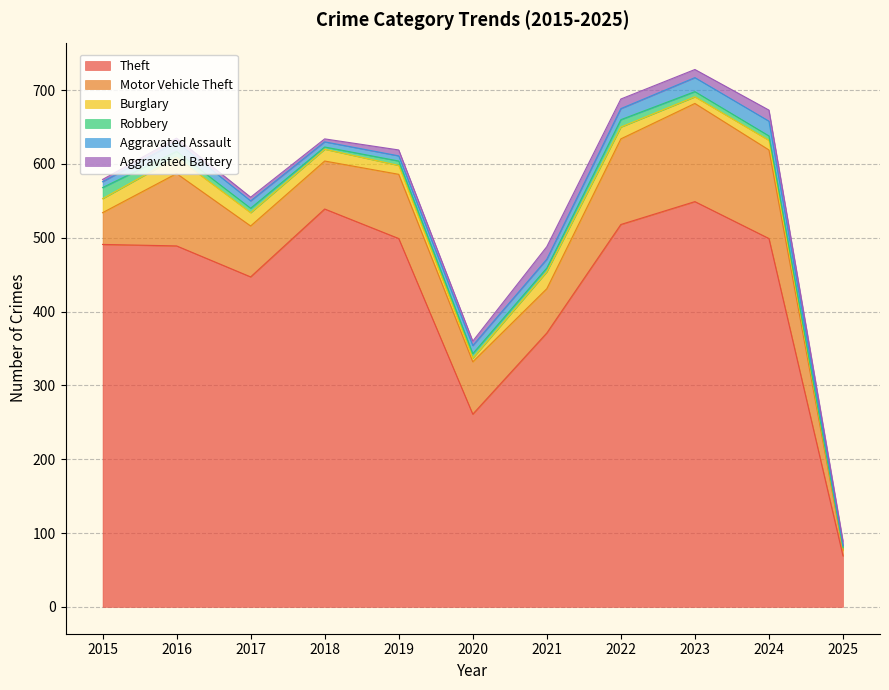

What is the difference between the highest and lowest values at 2020?

256